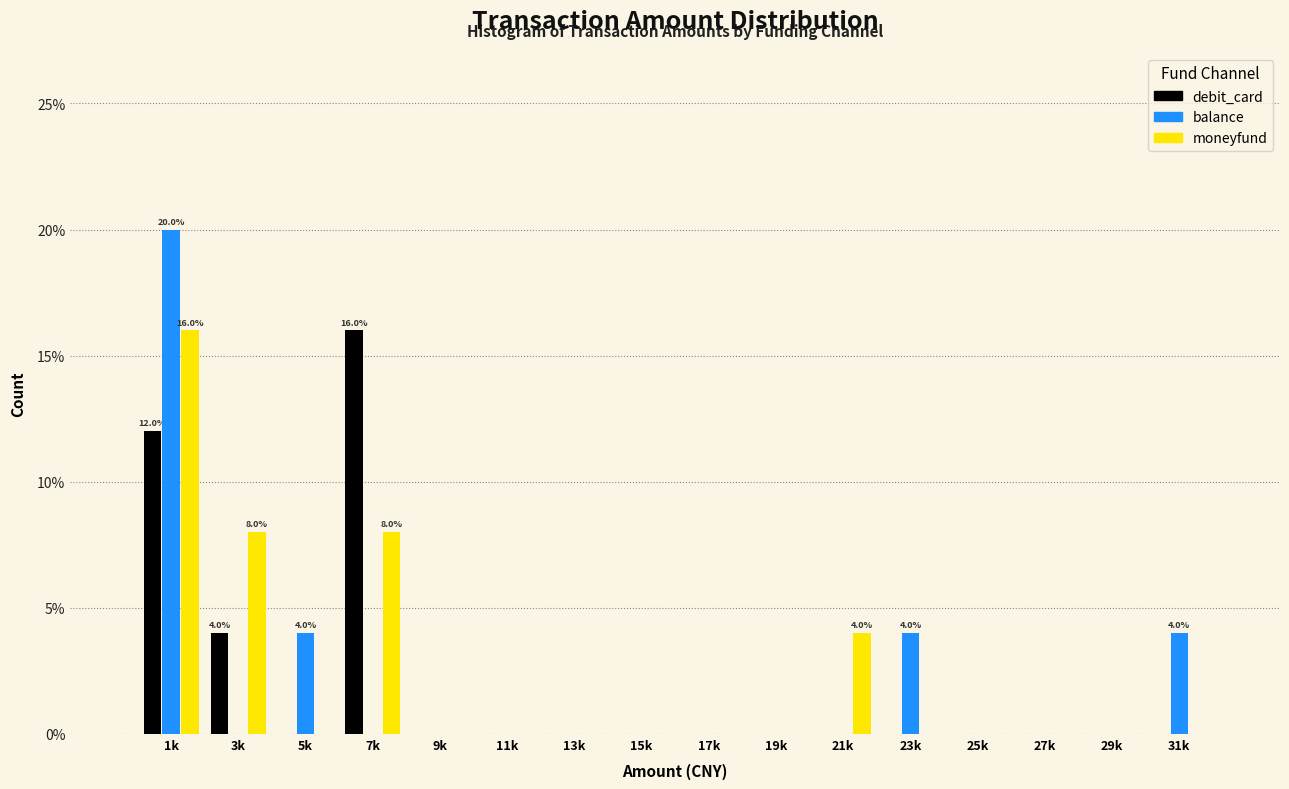

What is the maximum value shown in the chart?

20